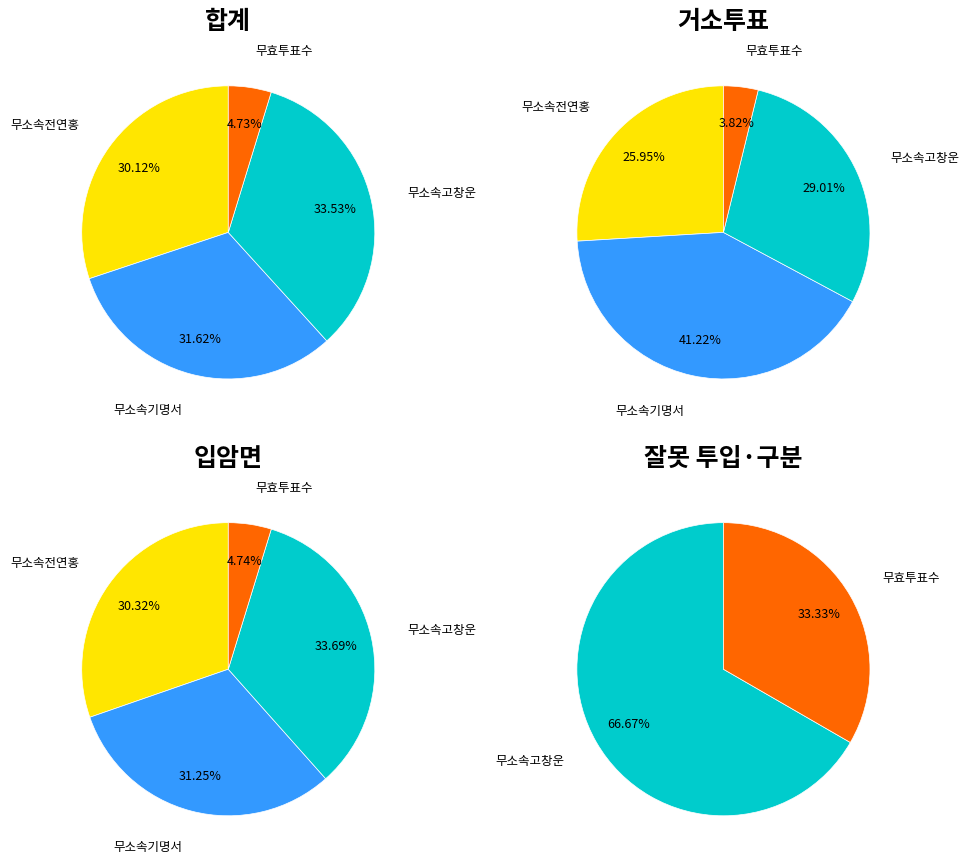

What is the total percentage of 거소투표 and 입암면?

50.0%